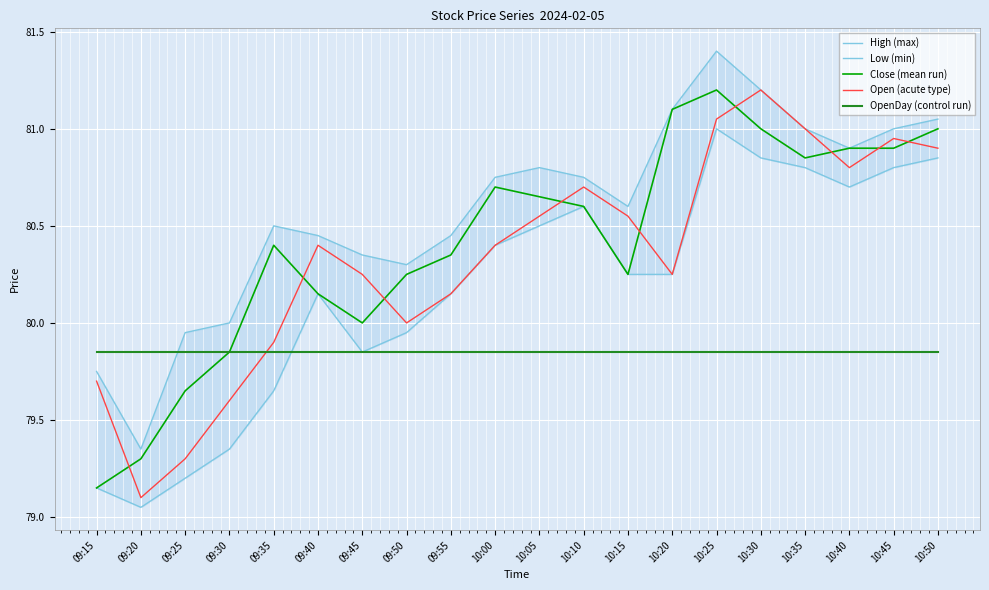

What are all the series names shown in the legend?

High (max), Low (min), Close (mean run), Open (acute type), OpenDay (control run)